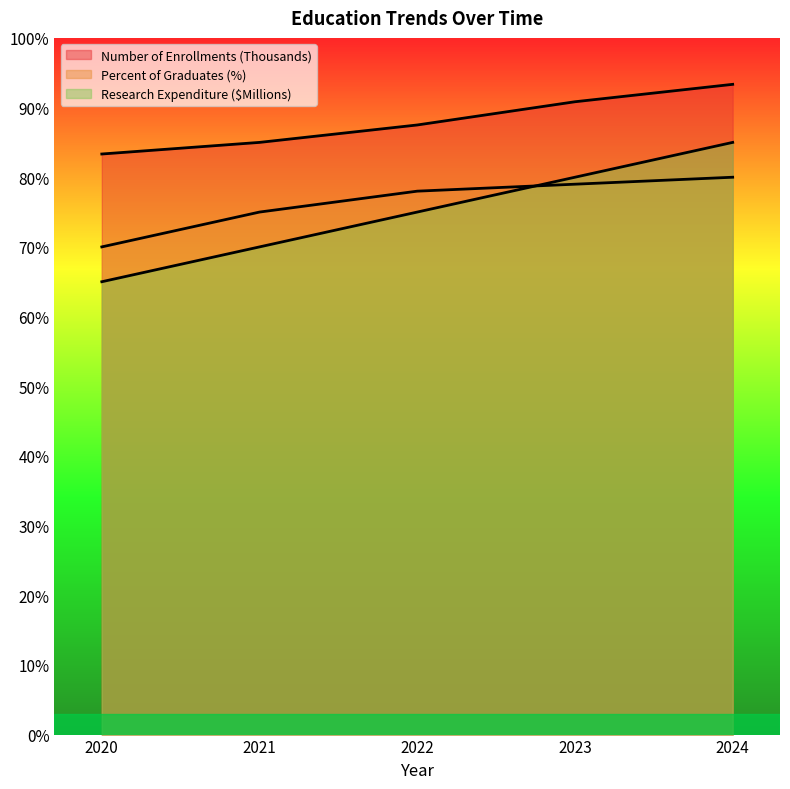

Between 2023 and 2021, which is larger?

2023